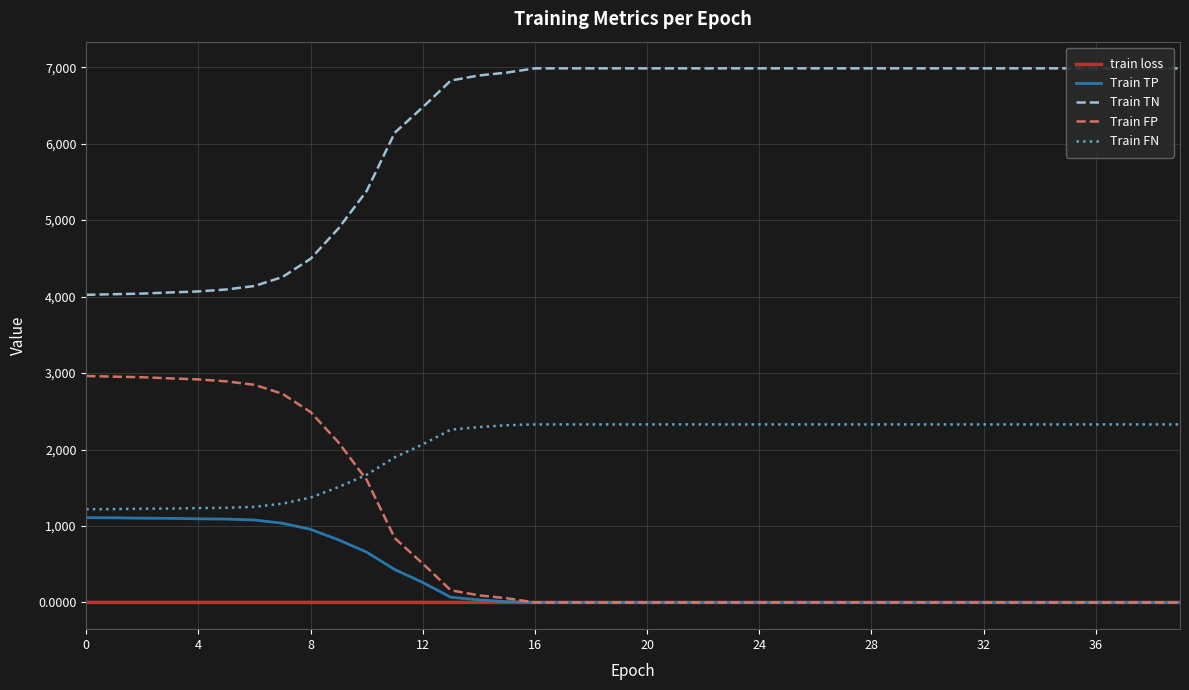

Which series has the widest spread of values?

Train TN